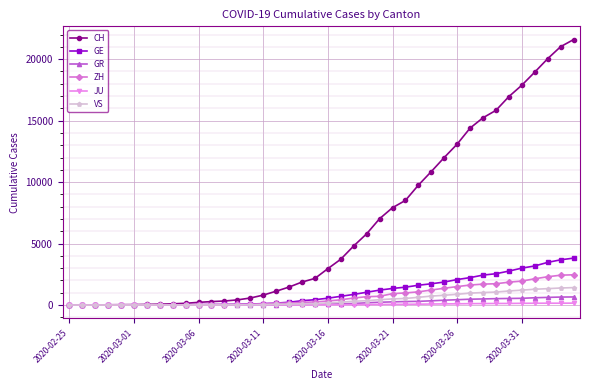

Which series has the largest total across all categories?

CH